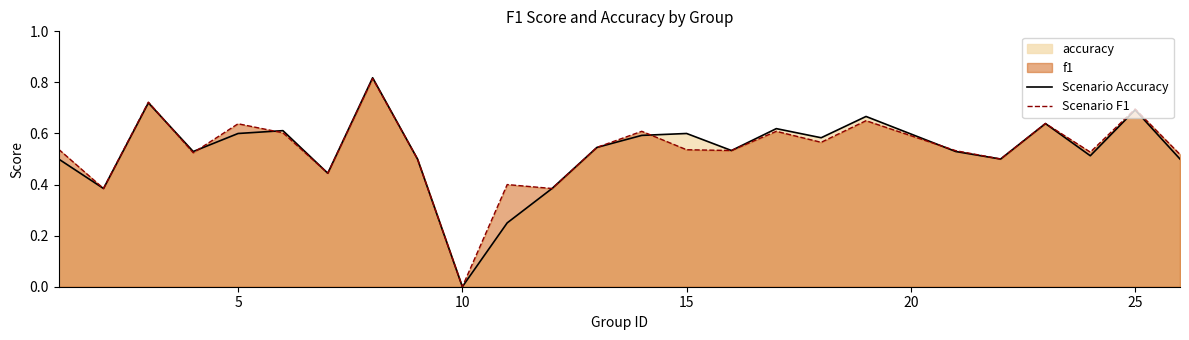

Which label corresponds to the smallest value in the chart?

10